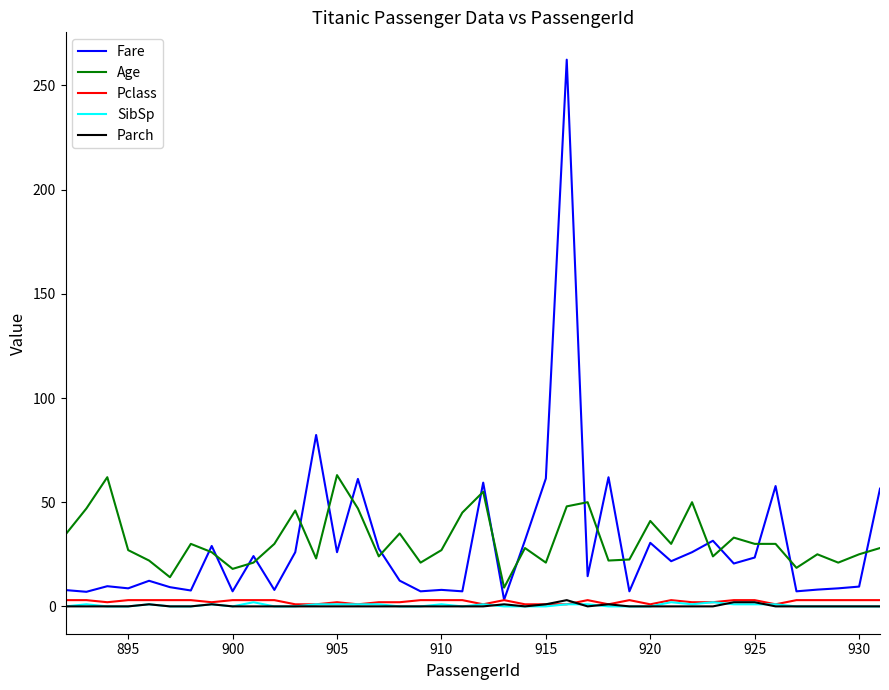

Which series has the largest range (max minus min)?

Fare